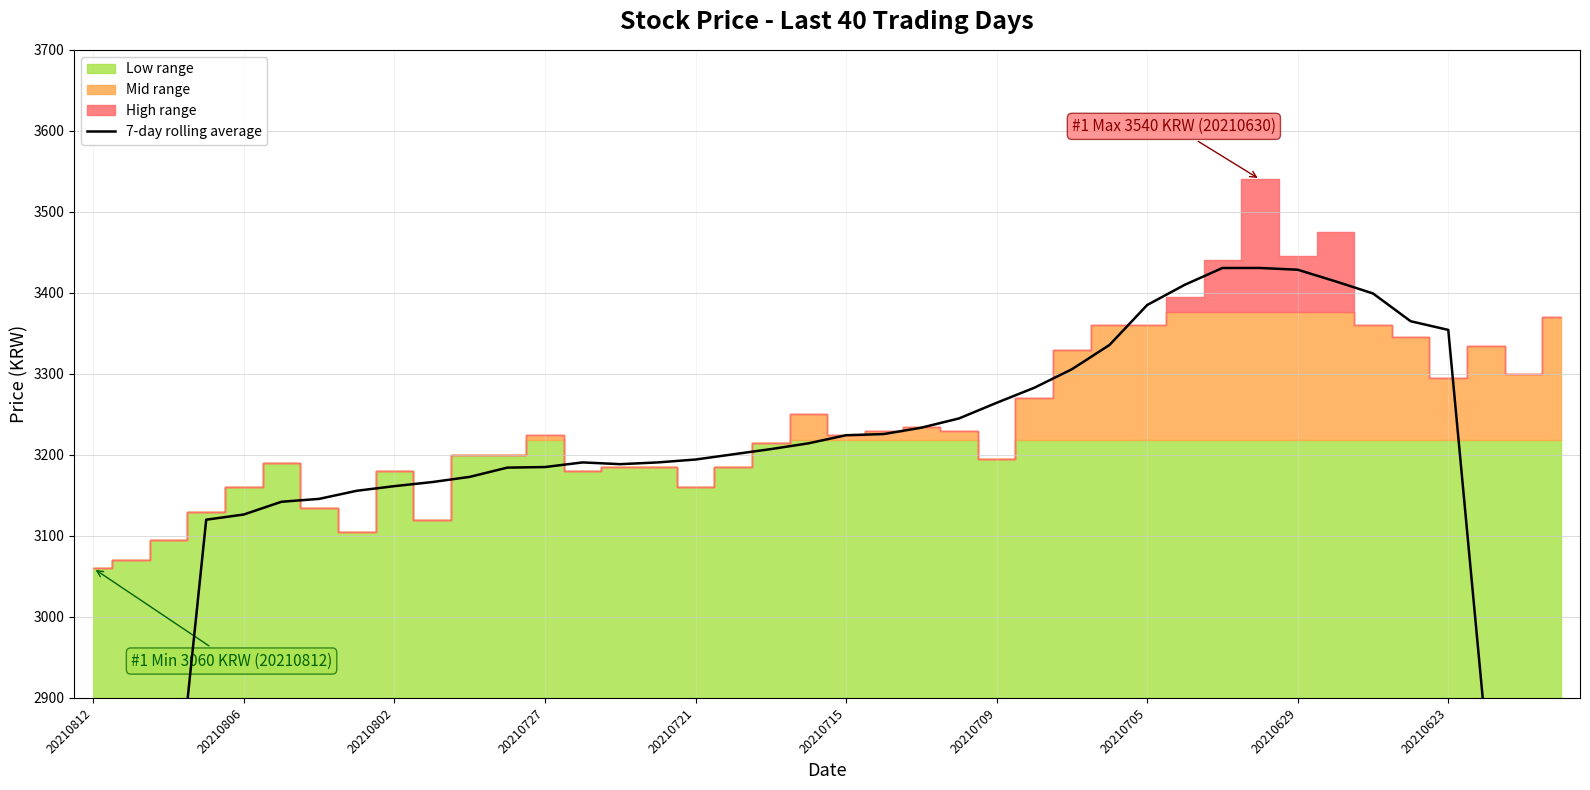

What is the approximate value at 20210721?

3194.3